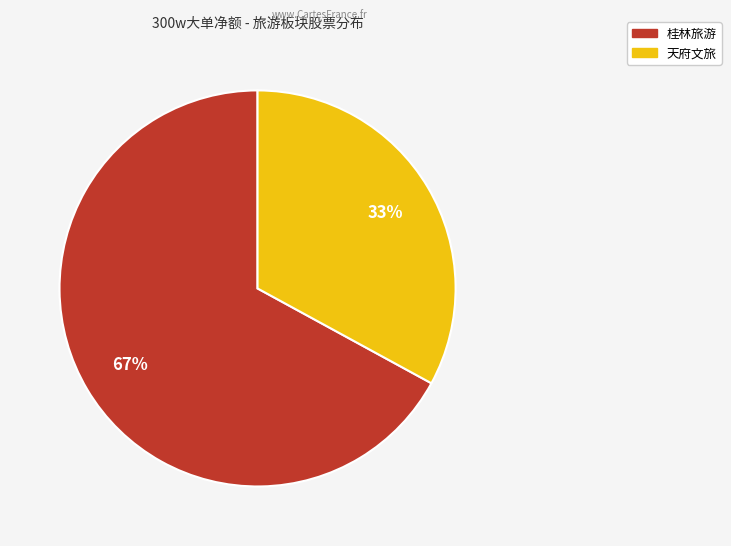

How many slices are in this pie chart?

2